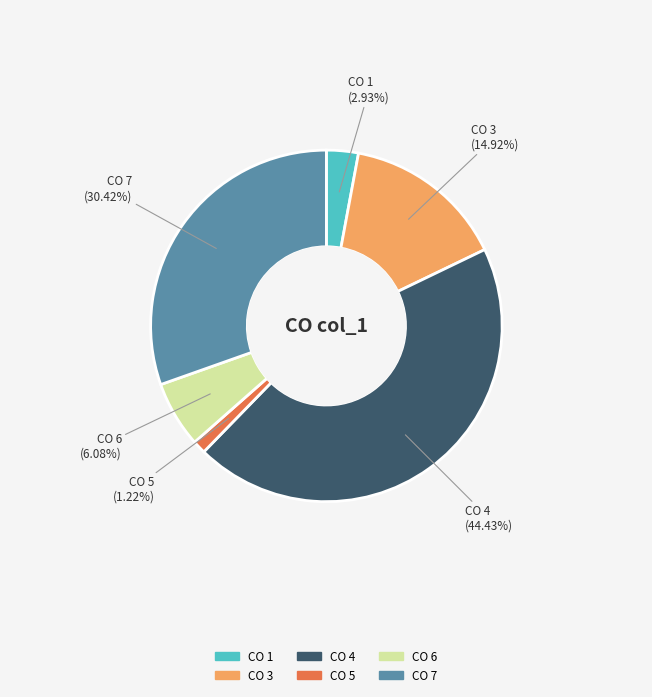

Which category has the smallest portion of the pie?

CO 5 (1.22%)